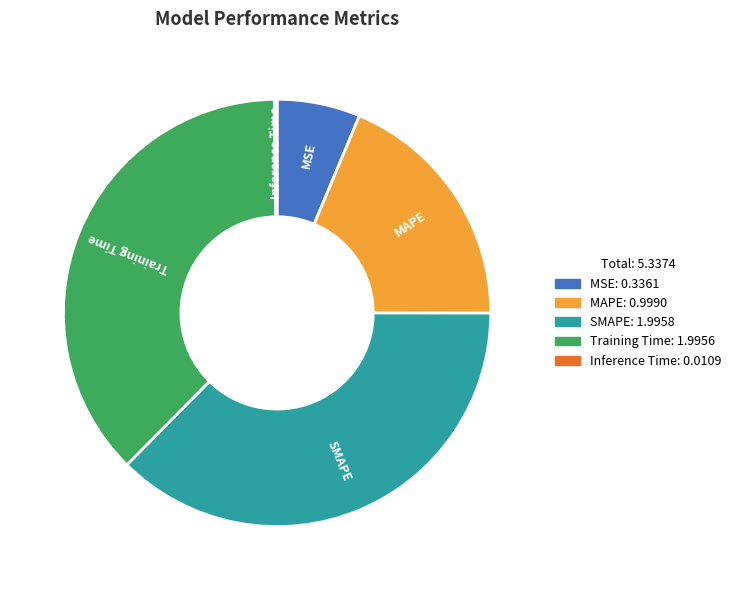

Combined, do MAPE and MSE account for over 50%?

No